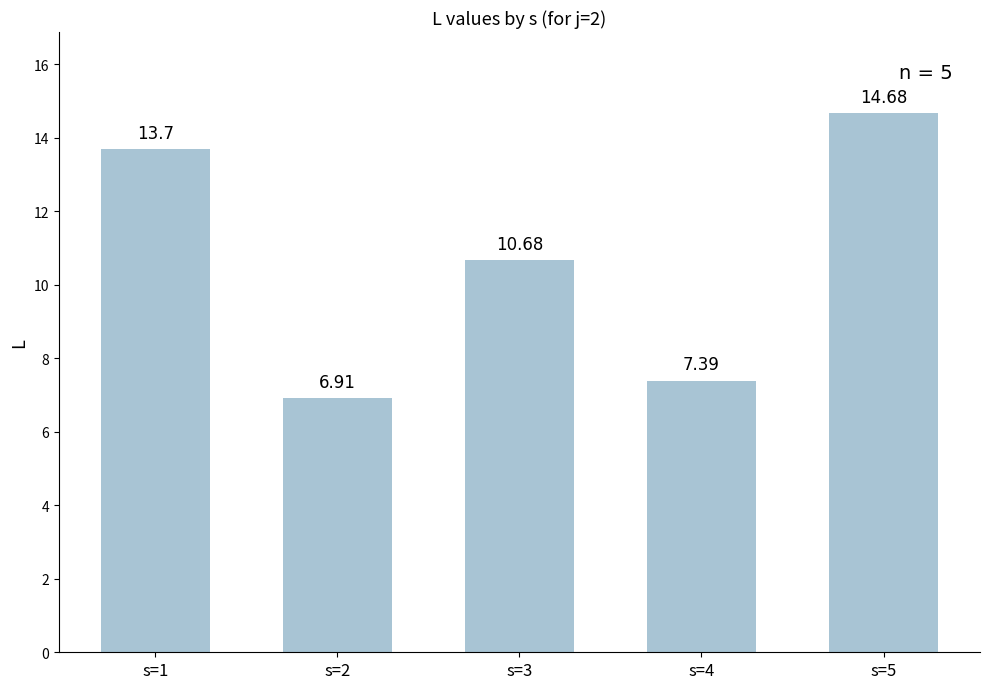

What is the difference between the second highest and second lowest values?

6.3